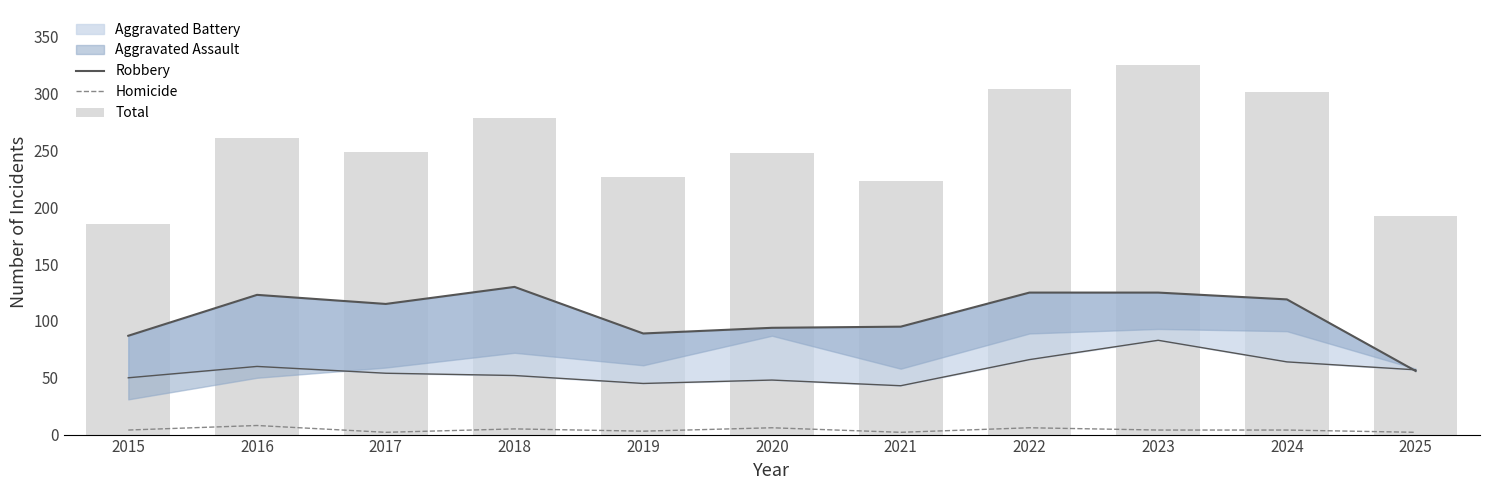

True or false: Homicide has a value of 3 at 2017.

False